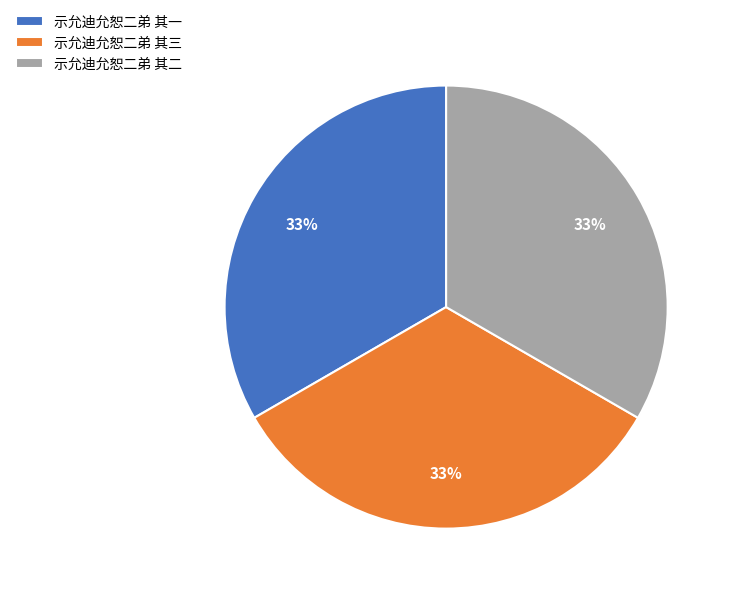

True or false: 示允迪允恕二弟 其二 accounts for 33% of the total.

True